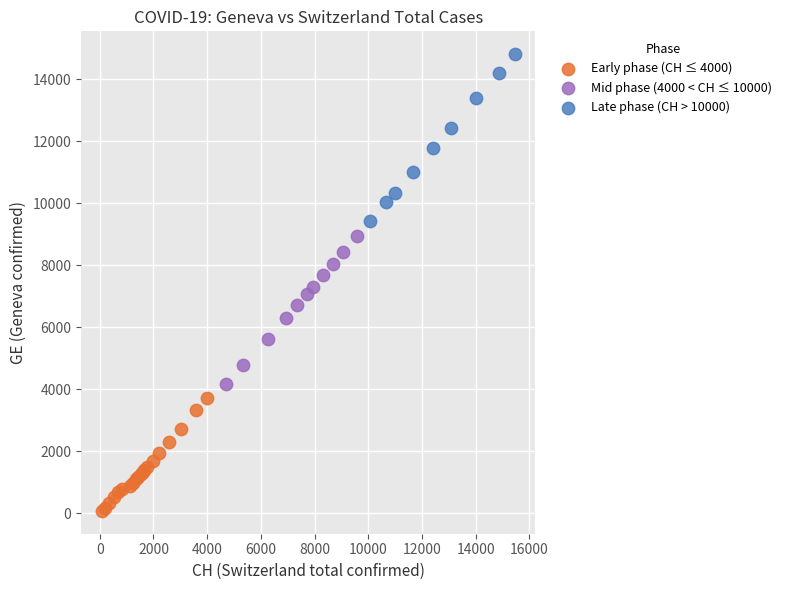

Which series reaches the maximum Y coordinate?

Late phase (CH > 10000)